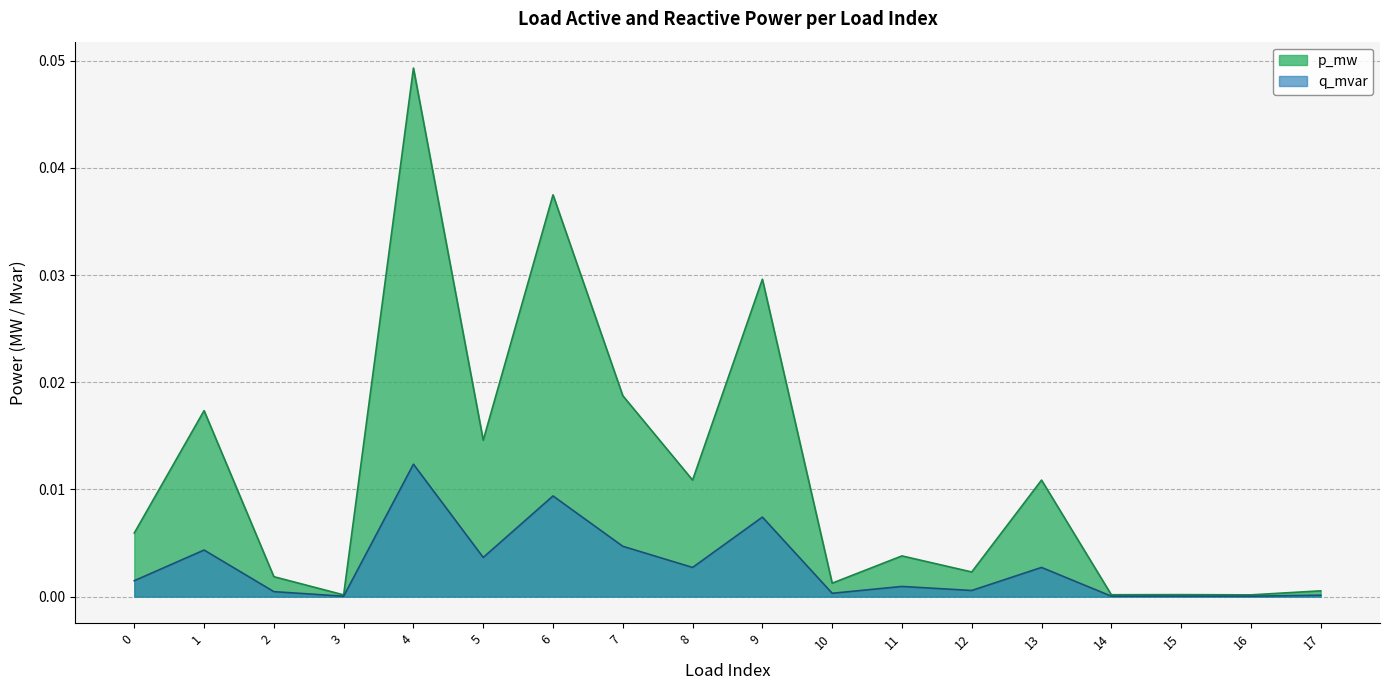

The value of q_mvar at 17 is 0.0. True or false?

False